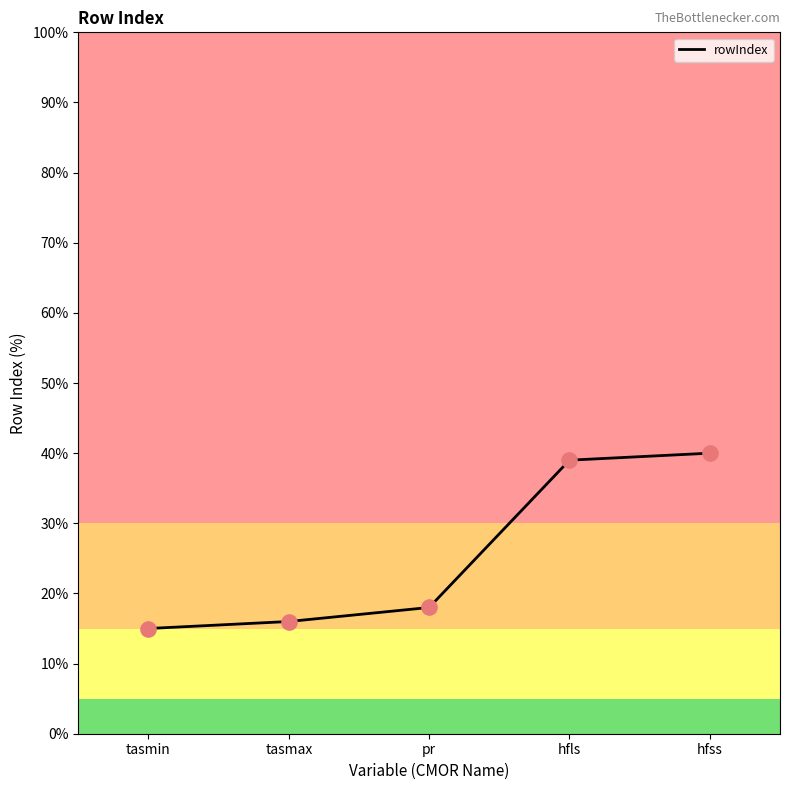

Between pr and tasmax, which is larger?

pr